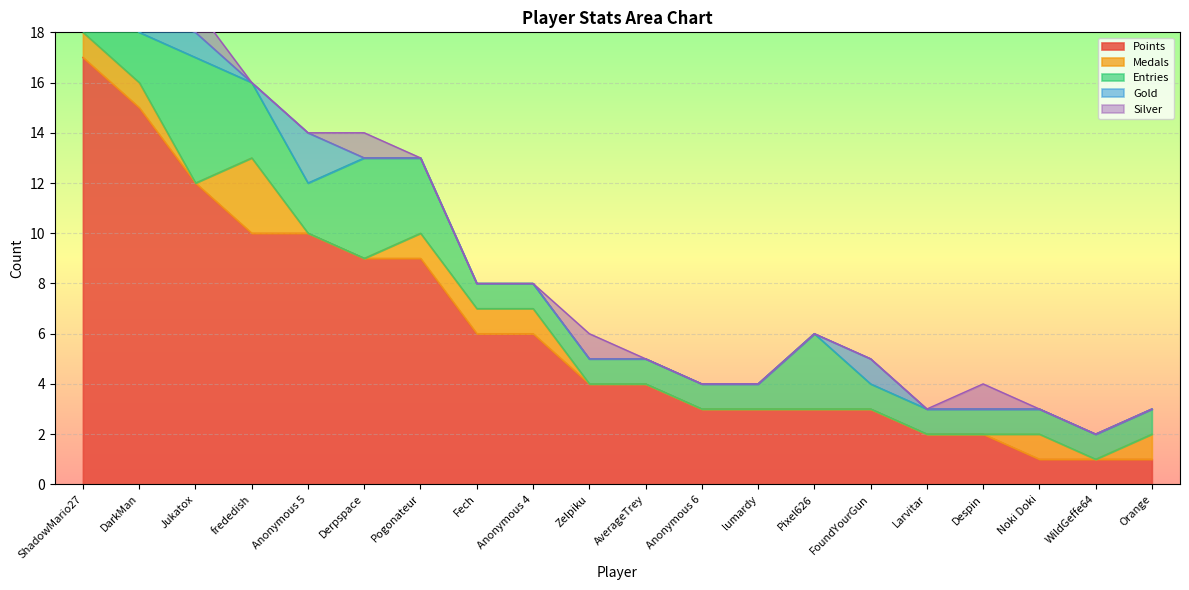

How many series are shown in this chart?

5